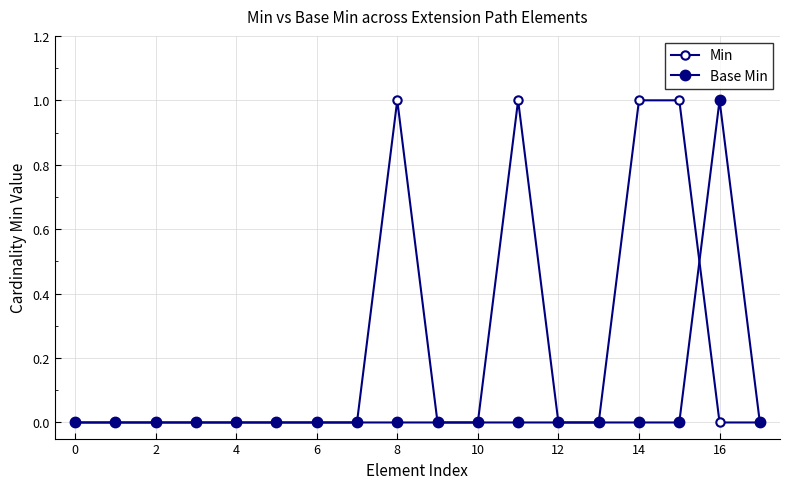

Which category has the highest value across all series?

8